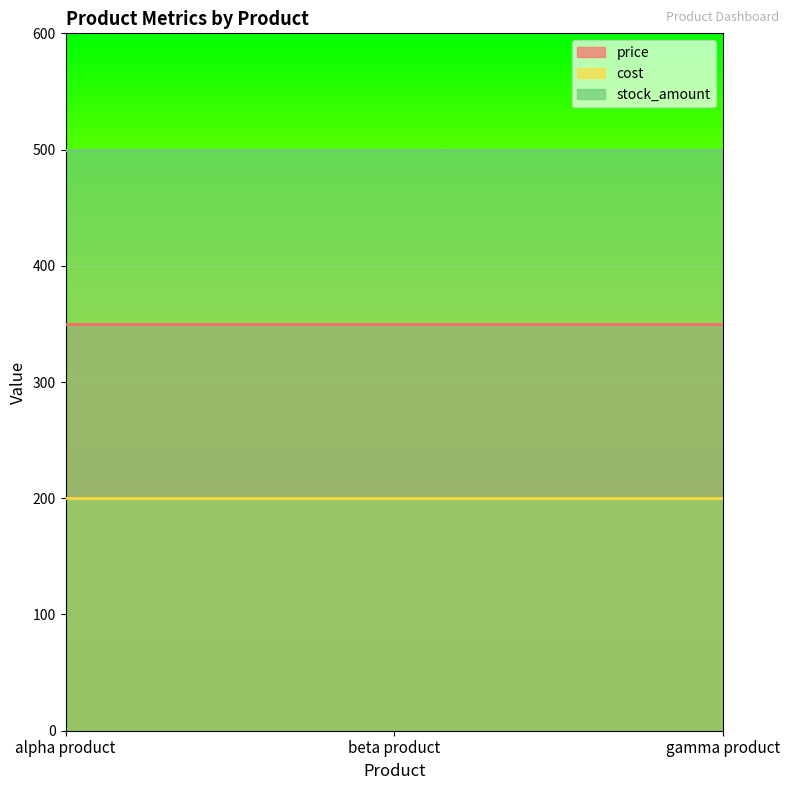

What is the label of the 3rd point from the right?

alpha product